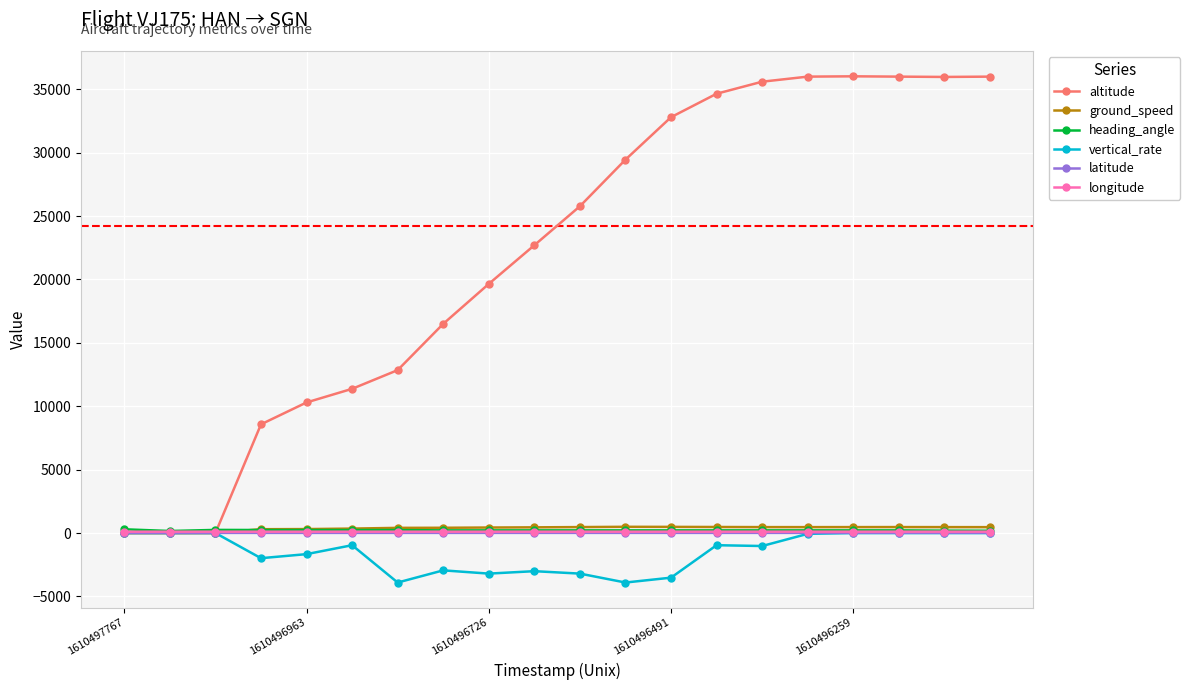

Does the chart display data point markers on the line(s)?

Yes